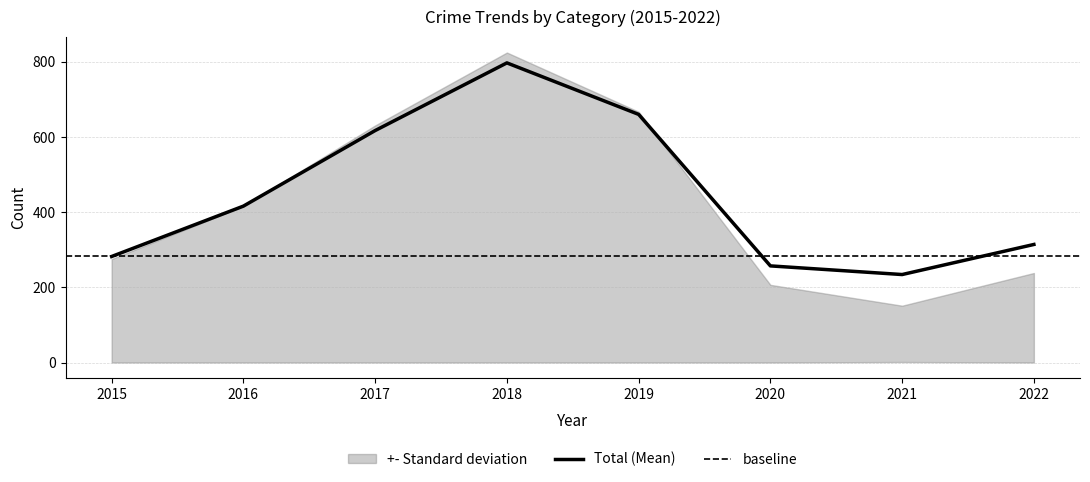

The Total (Mean) series shows 257 at 2020. True or false?

True